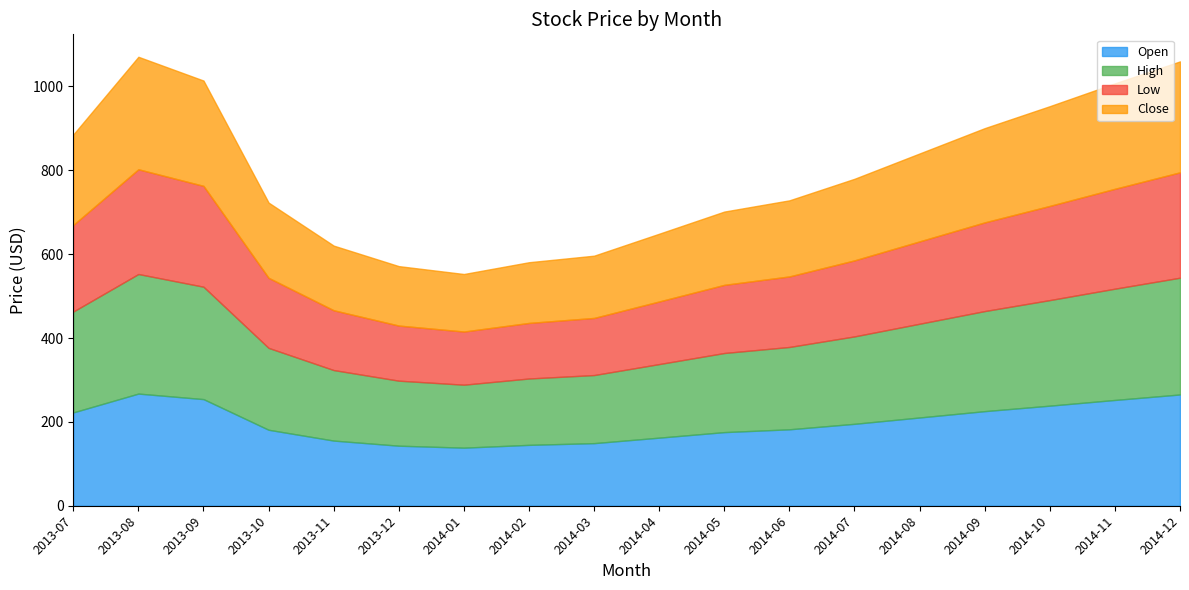

What is the value of the Close point at the 3rd from the left?

251.2